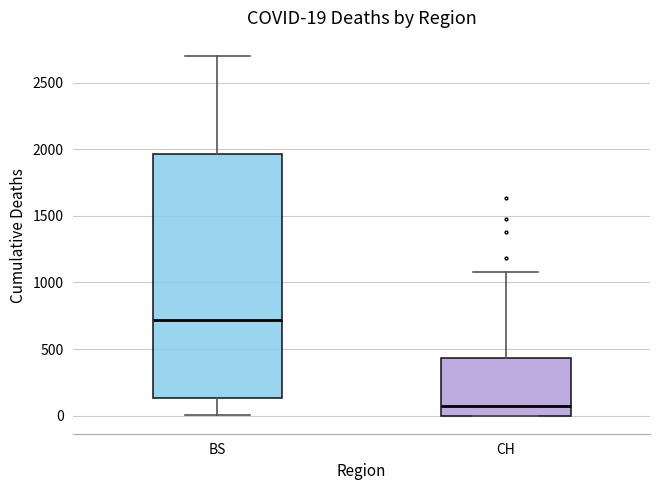

Comparing the boxes themselves (not the whiskers), which one is the tallest?

BS